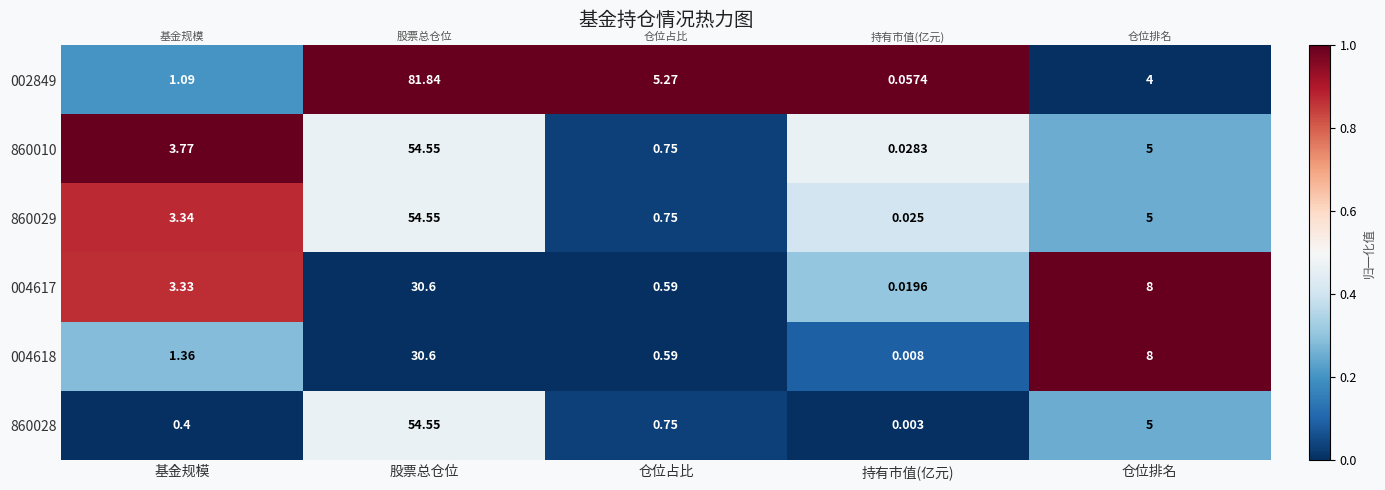

At which category does the chart reach its peak across all series?

股票总仓位